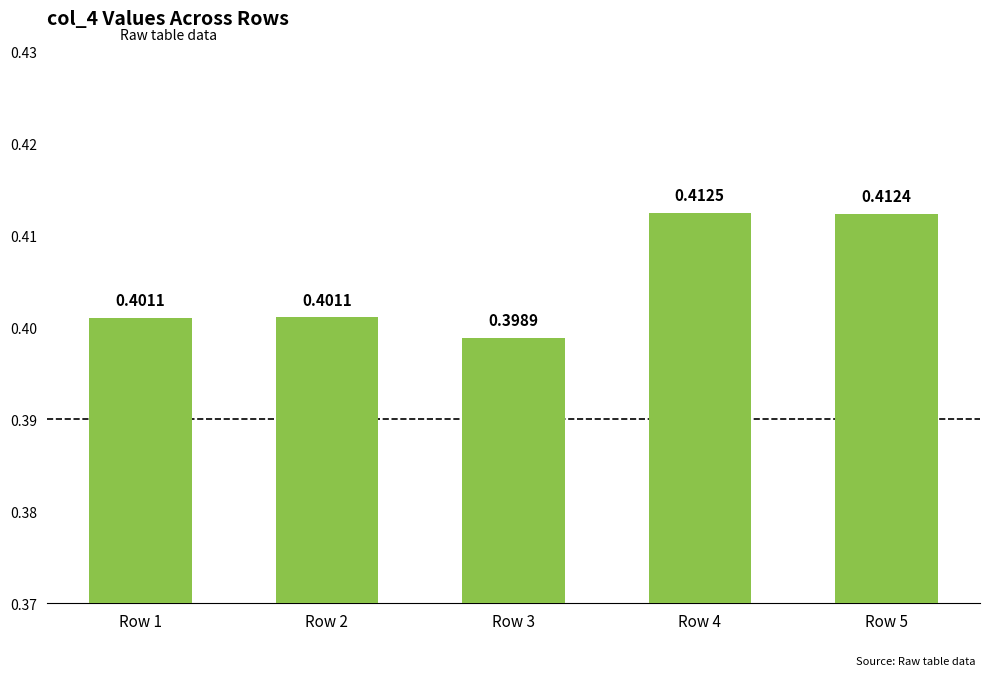

Which has a higher value, Row 2 or Row 4?

Row 4